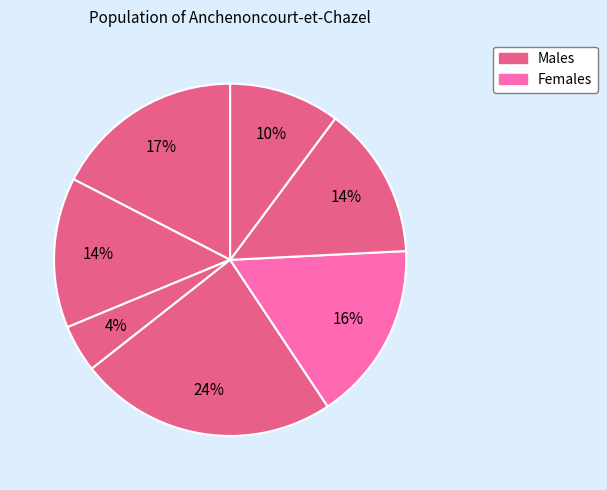

Count the number of slices in the pie.

7